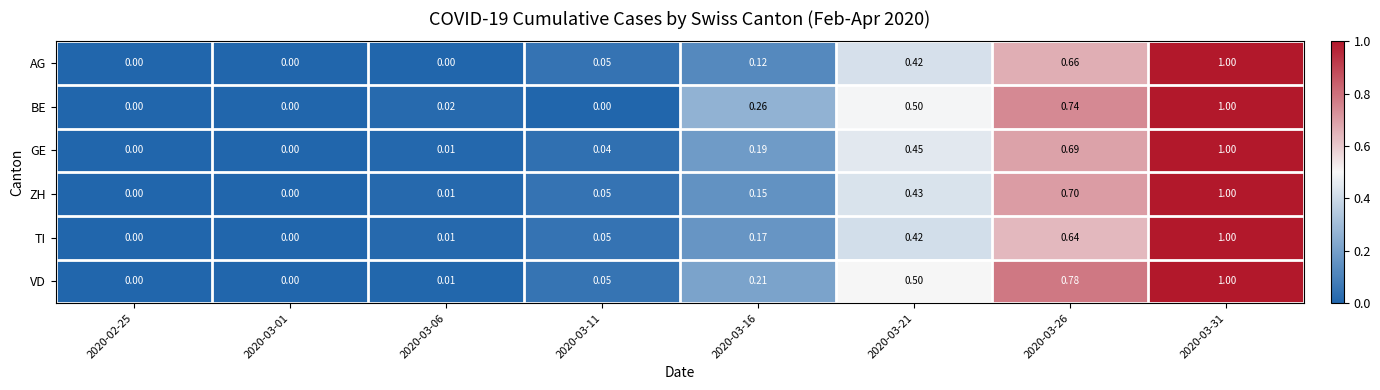

Between 2020-03-06 and 2020-03-21, which series saw the biggest shift?

VD